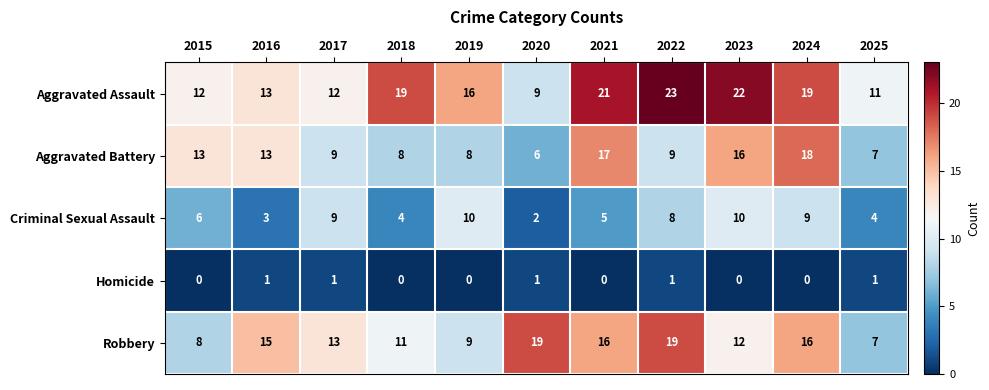

At 2019, list the series in order from smallest to largest.

Homicide, Aggravated Battery, Robbery, Criminal Sexual Assault, Aggravated Assault